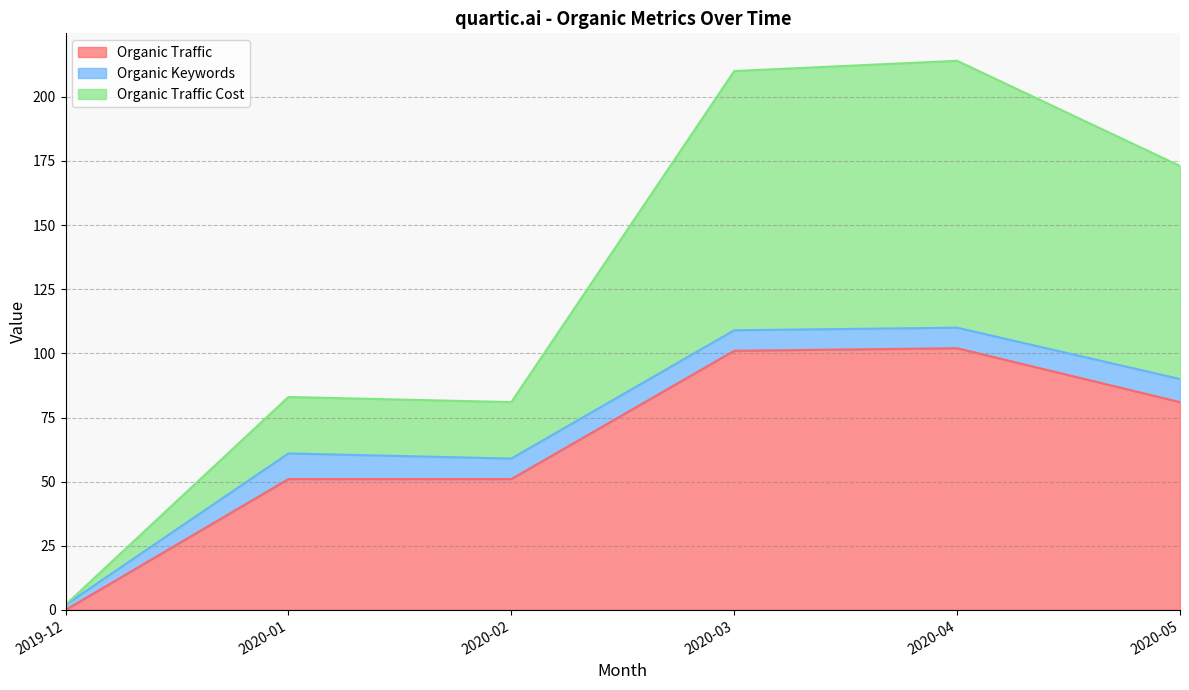

At which category is the sum across all series the highest?

2020-04